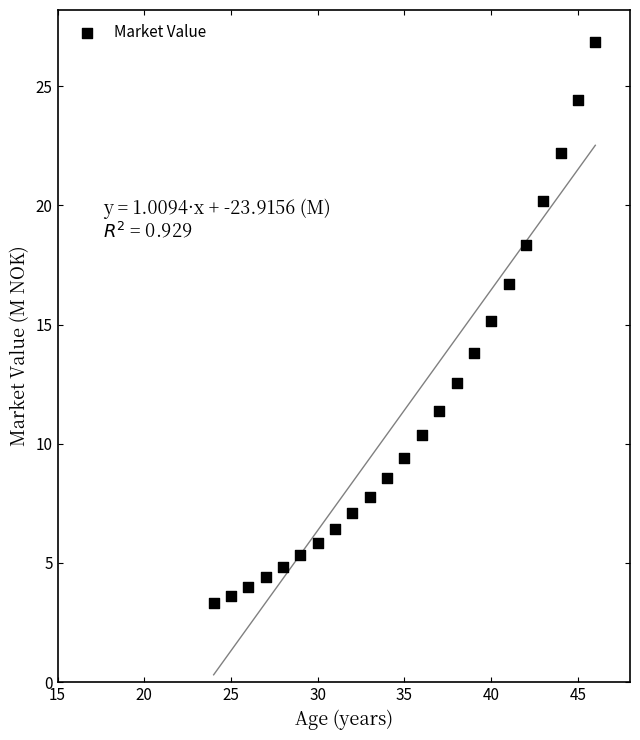

What is the range of X values (max minus min)?

22.0